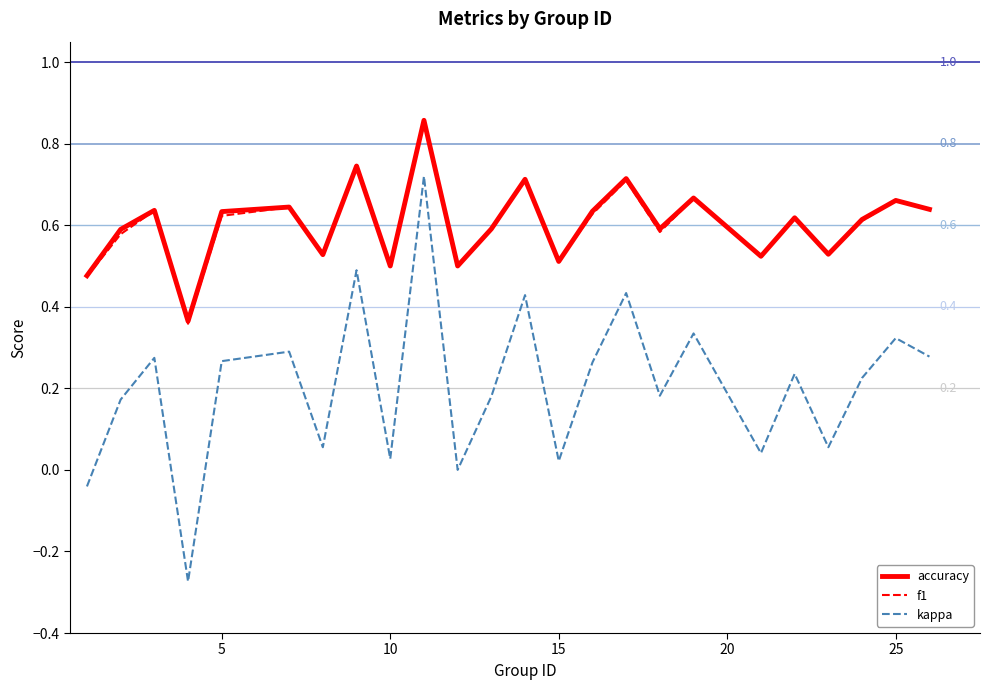

Which series has the largest range (max minus min)?

kappa